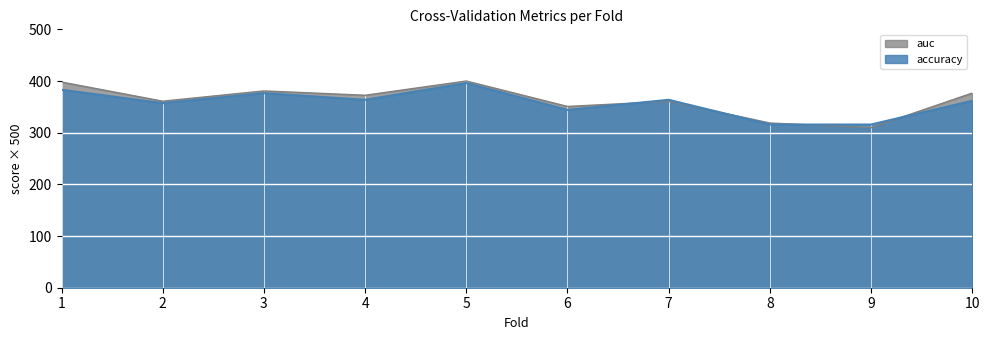

List the series in order of their peak value, lowest first.

accuracy, auc